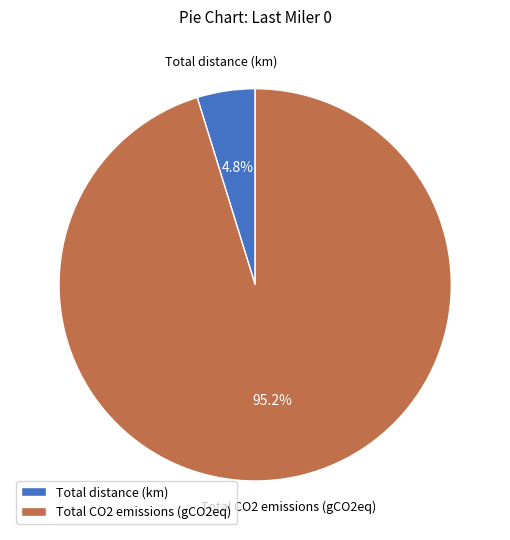

Combined, do Total distance (km) and Total CO2 emissions (gCO2eq) account for over 50%?

Yes